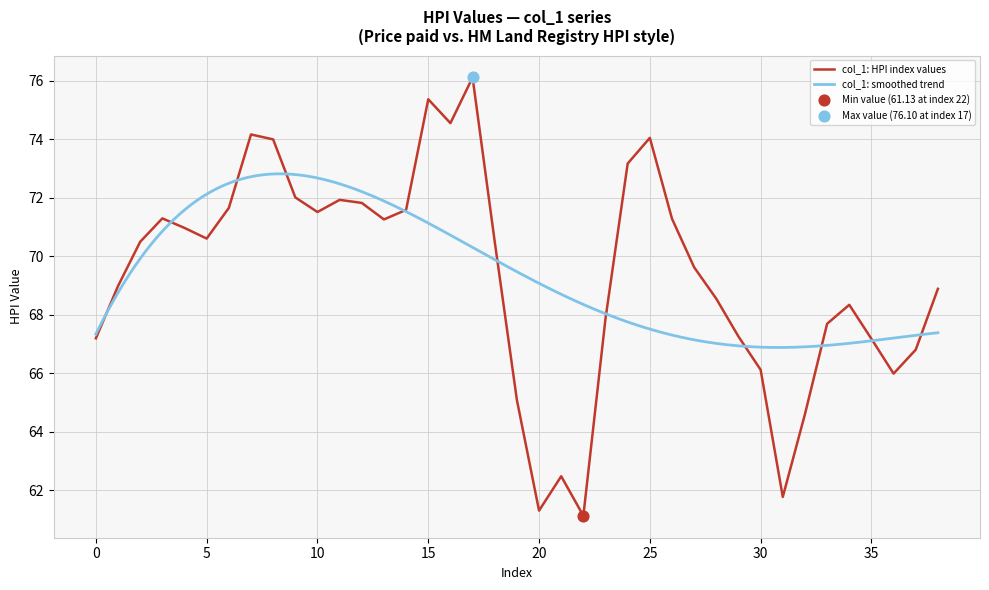

What is the change in value from 10 to 31?

-9.7